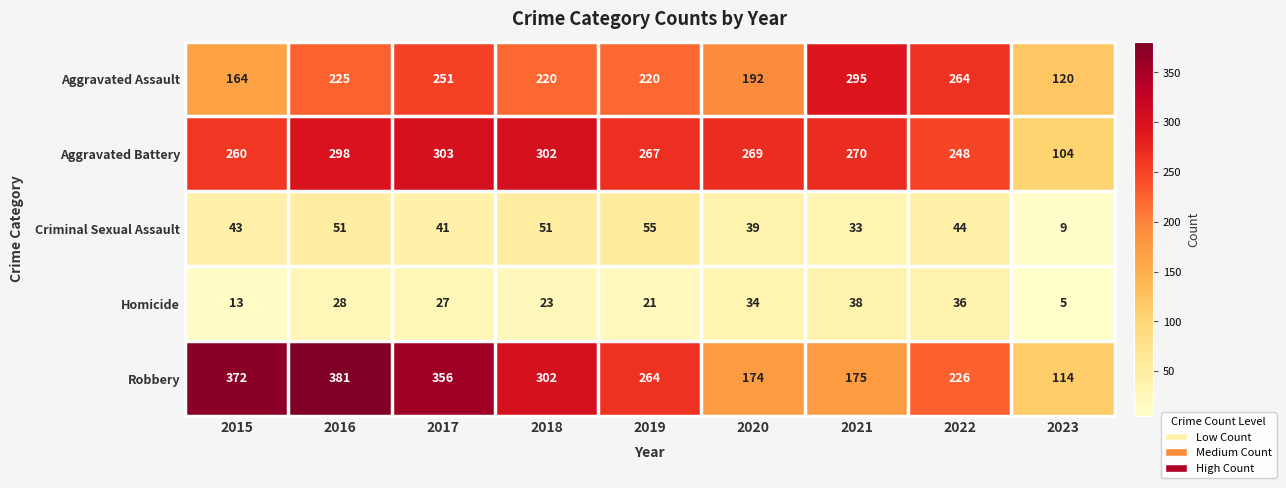

Rank the series by their maximum value, from highest to lowest.

Robbery, Aggravated Battery, Aggravated Assault, Criminal Sexual Assault, Homicide